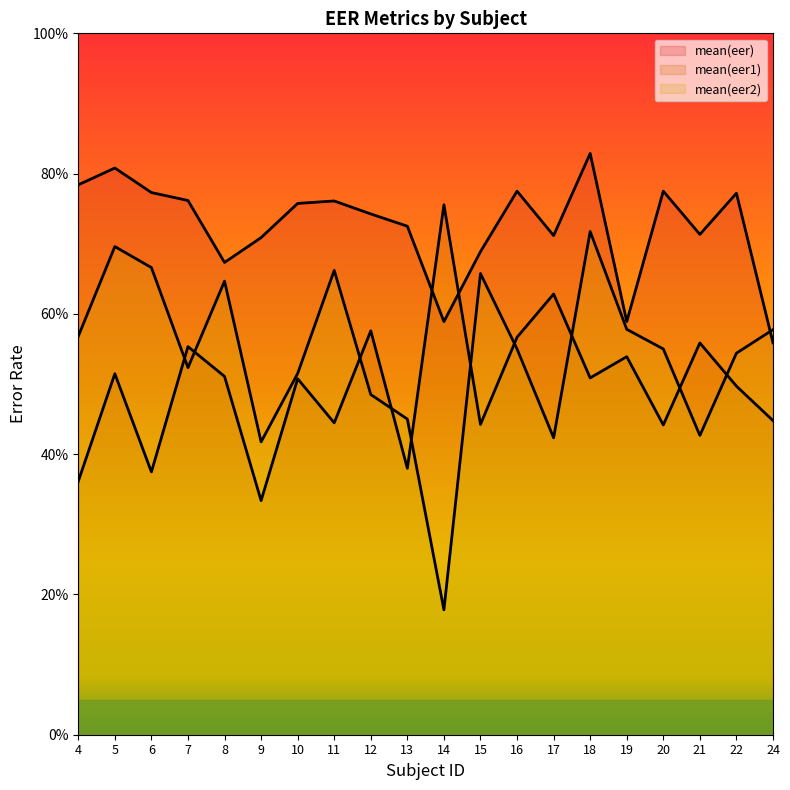

How many lines are shown in the chart?

3